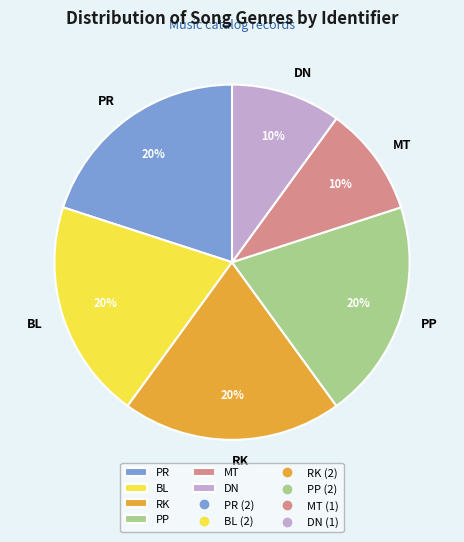

To the nearest percent, what is the difference between the largest and smallest slice percentages?

10%